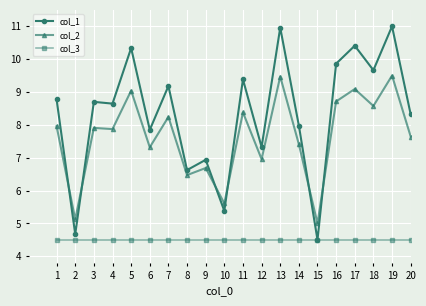

Reading right to left, transcribe all the data shown in this chart.

col_1: 20=8.3	19=11.0	18=9.7	17=10.4	16=9.9	15=4.5	14=8.0	13=11.0	12=7.3	11=9.4	10=5.4	9=6.9	8=6.6	7=9.2	6=7.8	5=10.3	4=8.6	3=8.7	2=4.7	1=8.8
col_2: 20=7.6	19=9.5	18=8.6	17=9.1	16=8.7	15=5.0	14=7.4	13=9.5	12=7.0	11=8.4	10=5.6	9=6.7	8=6.5	7=8.2	6=7.3	5=9.0	4=7.9	3=7.9	2=5.1	1=8.0
col_3: 20=4.5	19=4.5	18=4.5	17=4.5	16=4.5	15=4.5	14=4.5	13=4.5	12=4.5	11=4.5	10=4.5	9=4.5	8=4.5	7=4.5	6=4.5	5=4.5	4=4.5	3=4.5	2=4.5	1=4.5